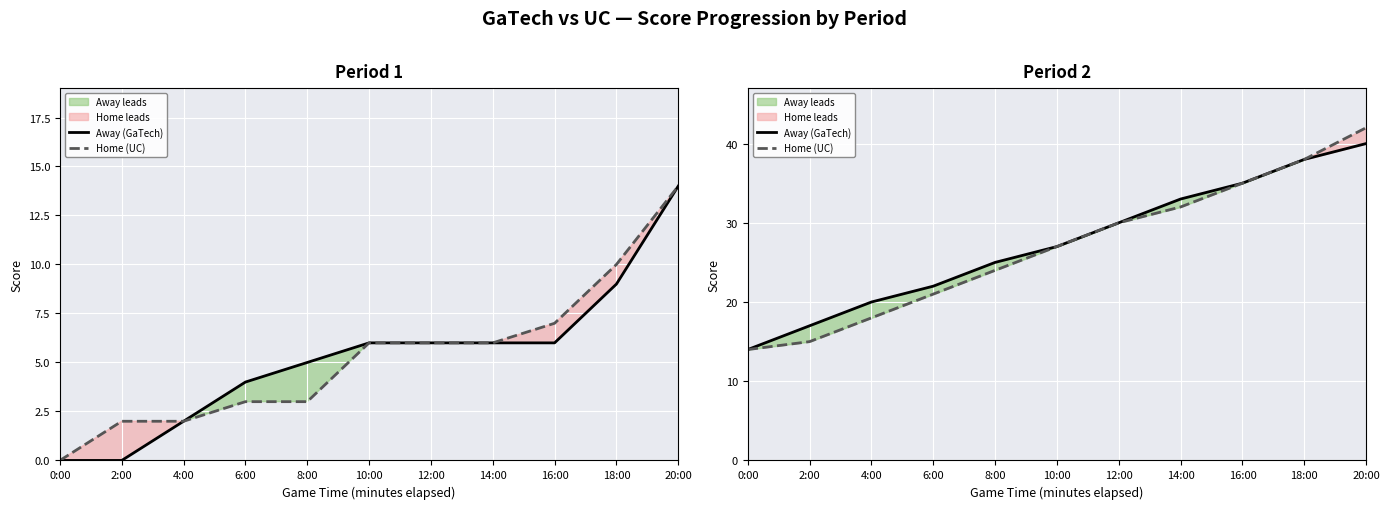

What is the maximum value shown in the chart?

42